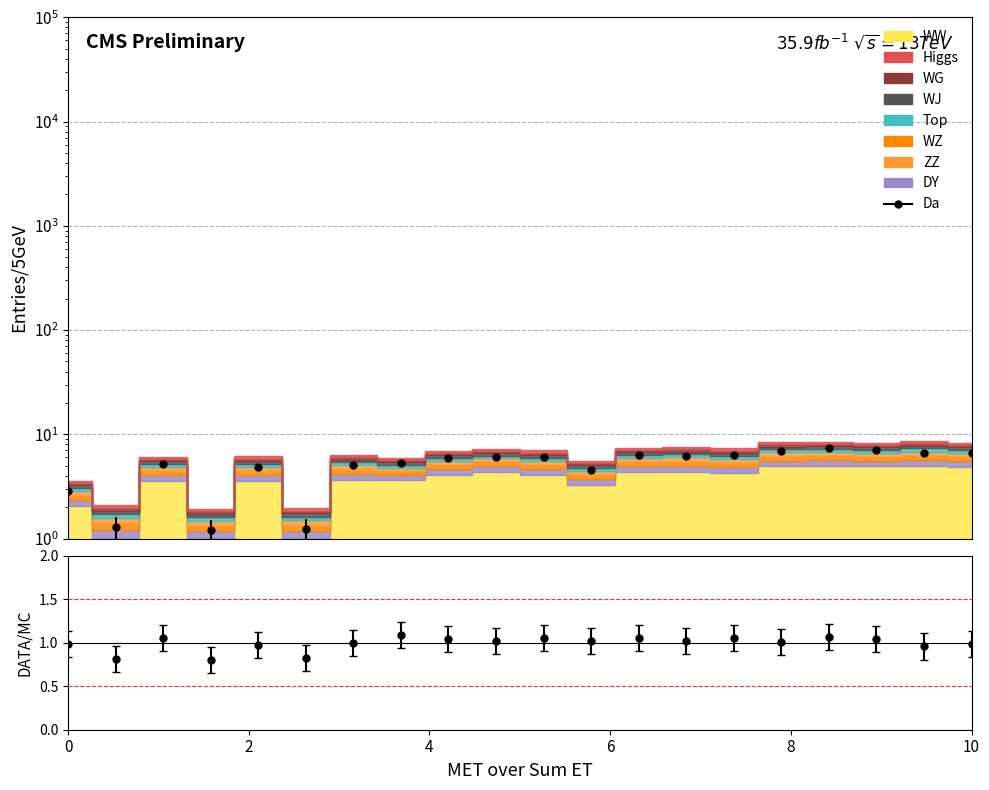

Between 6 and 11, which series saw the biggest shift?

Da